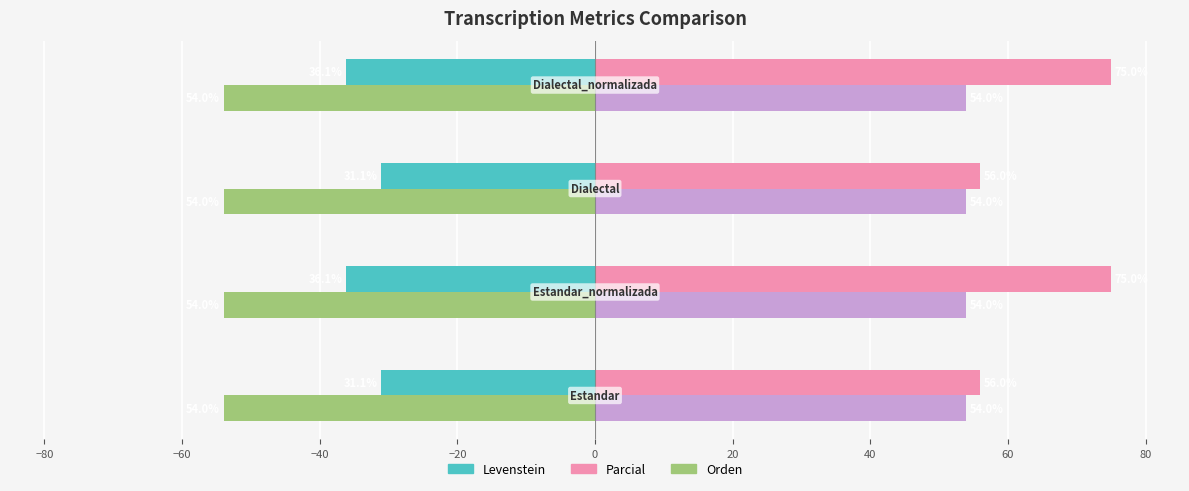

What is the smallest value displayed?

-54.0